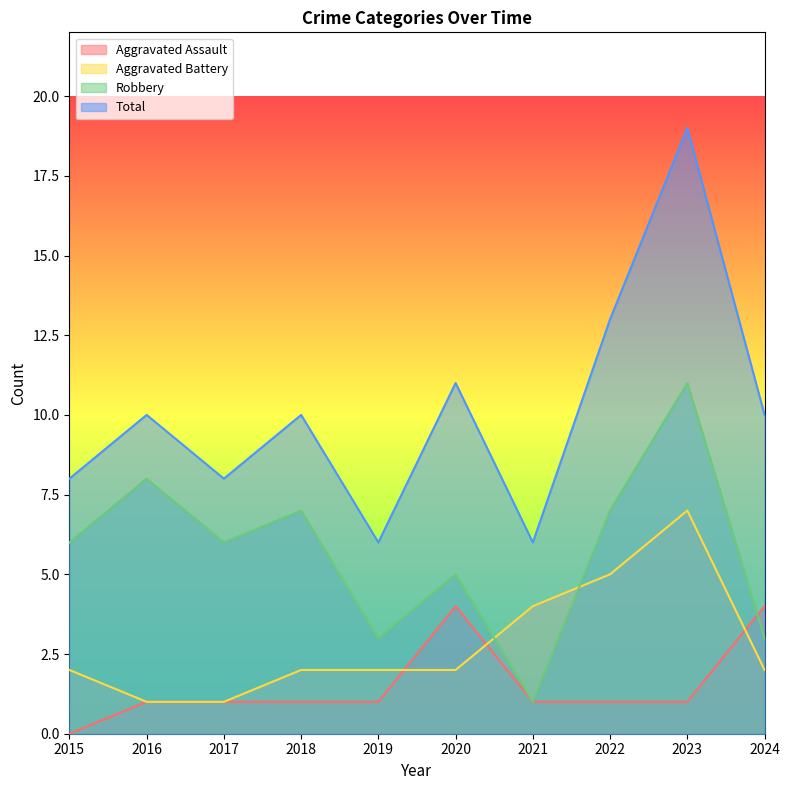

At which category is the sum across all series the highest?

2023